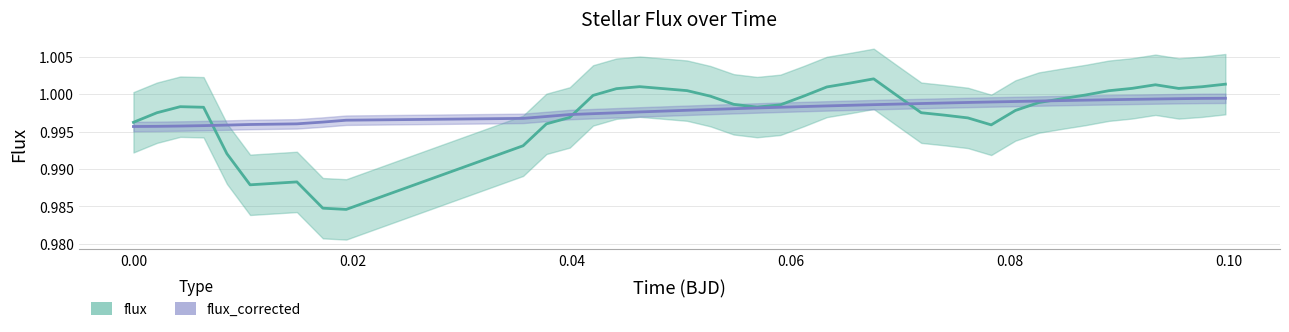

What is the average value?

1.0